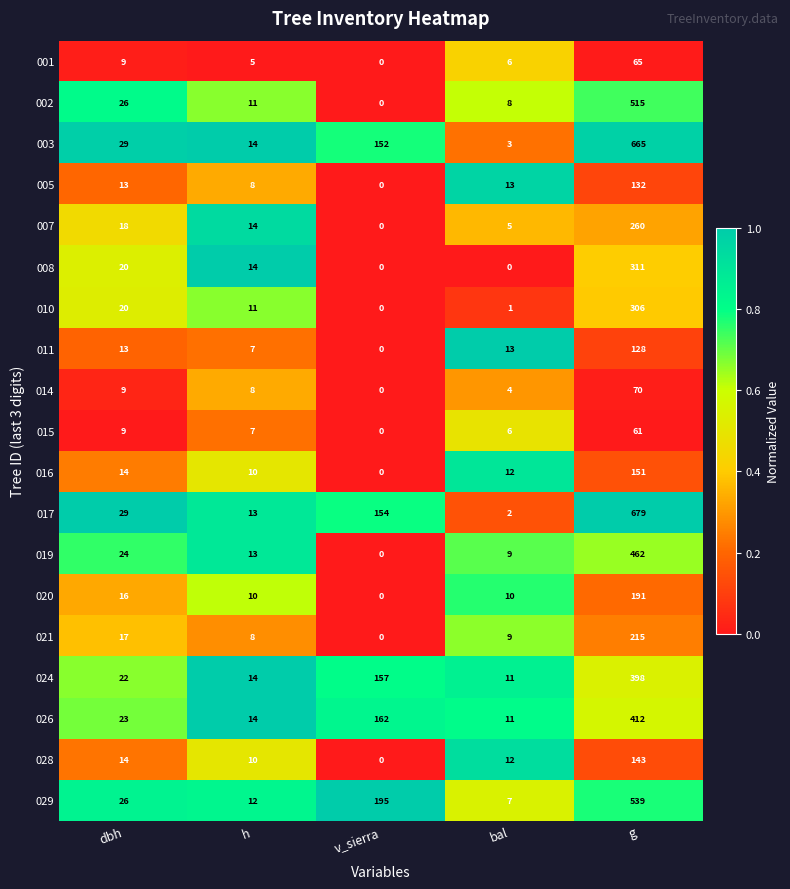

Which series has the widest spread of values?

017